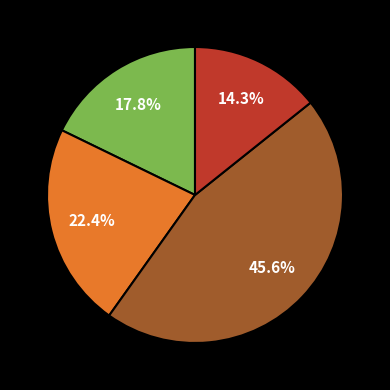

Is there a majority slice in this chart?

No